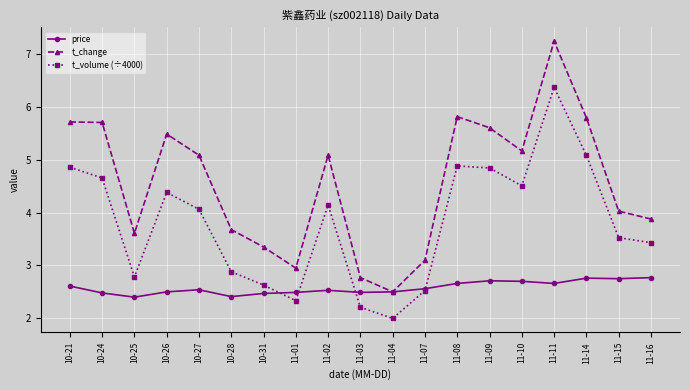

At which label is t_volume (÷4000) closest to 4?

10-27